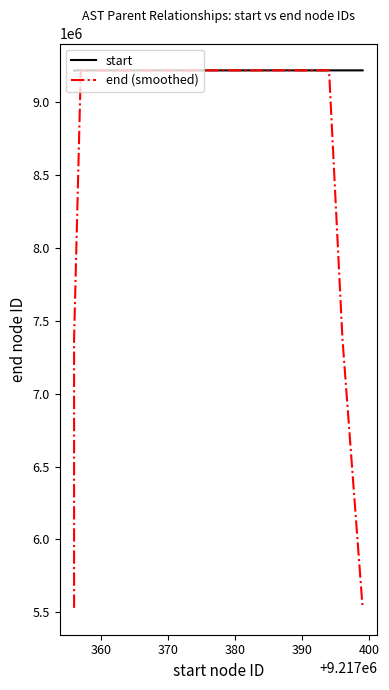

True or false: start and end (smoothed) intersect in this chart.

True